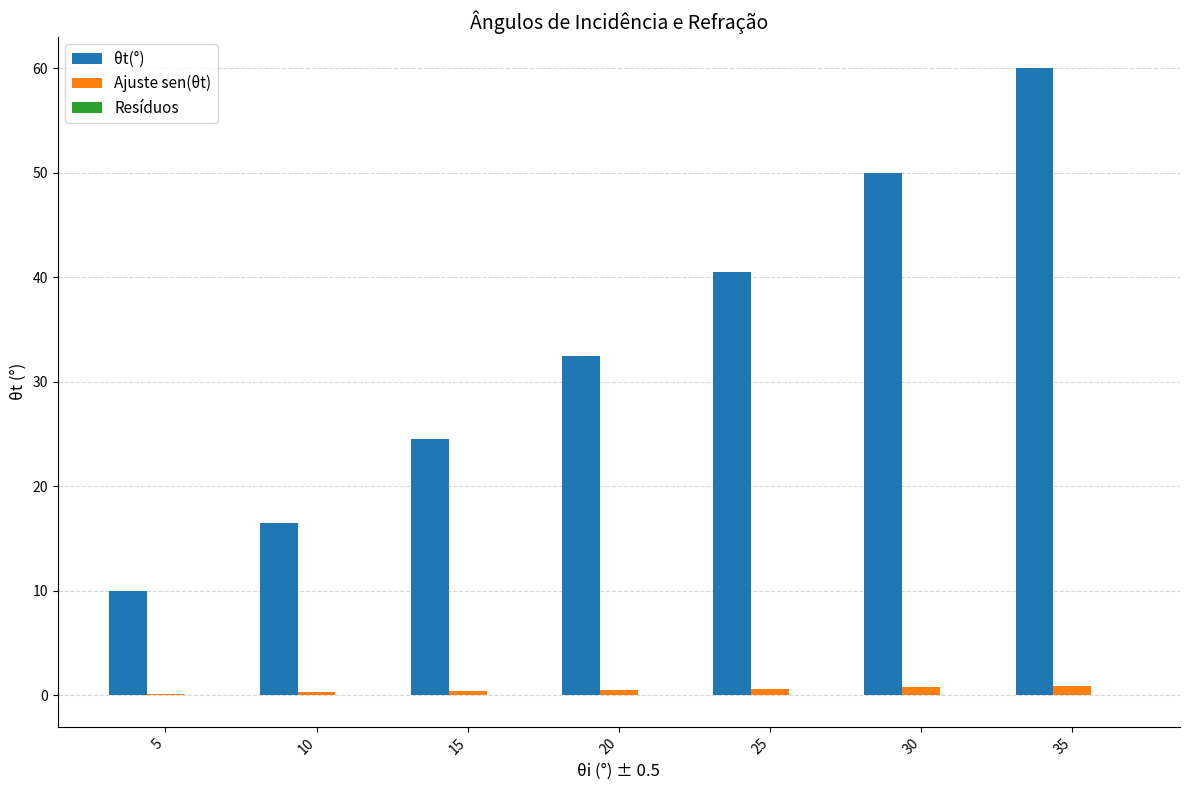

Is it true that θt(°) equals 10.0 at 5?

True